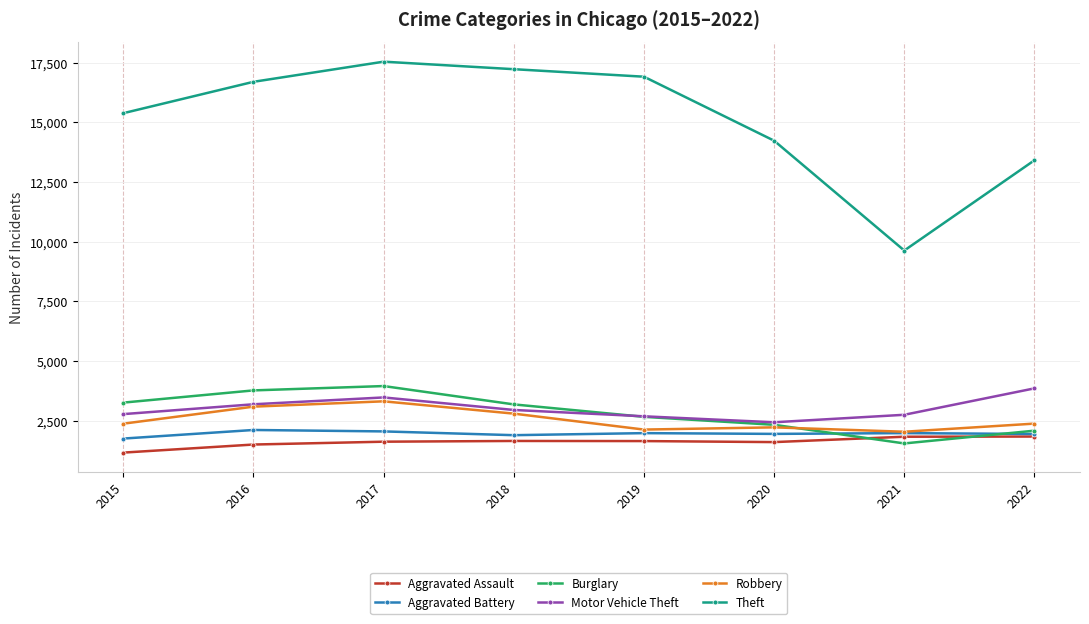

Between 2018 and 2022, which series saw the biggest shift?

Theft